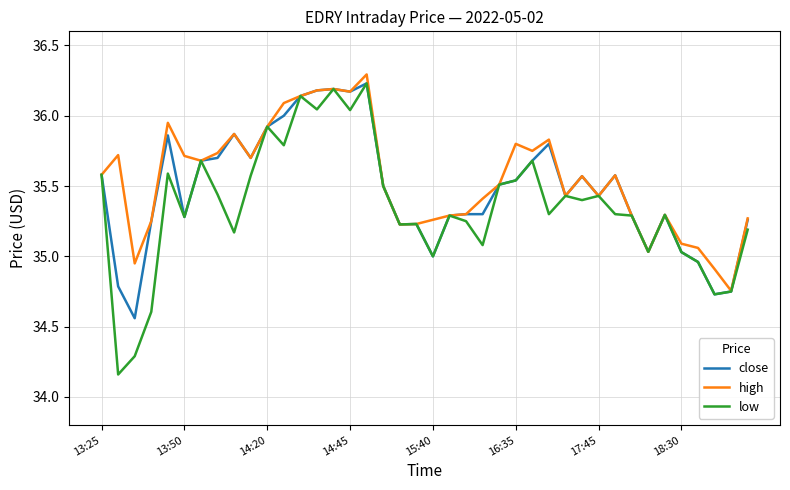

How many values in the high series exceed 35?

37